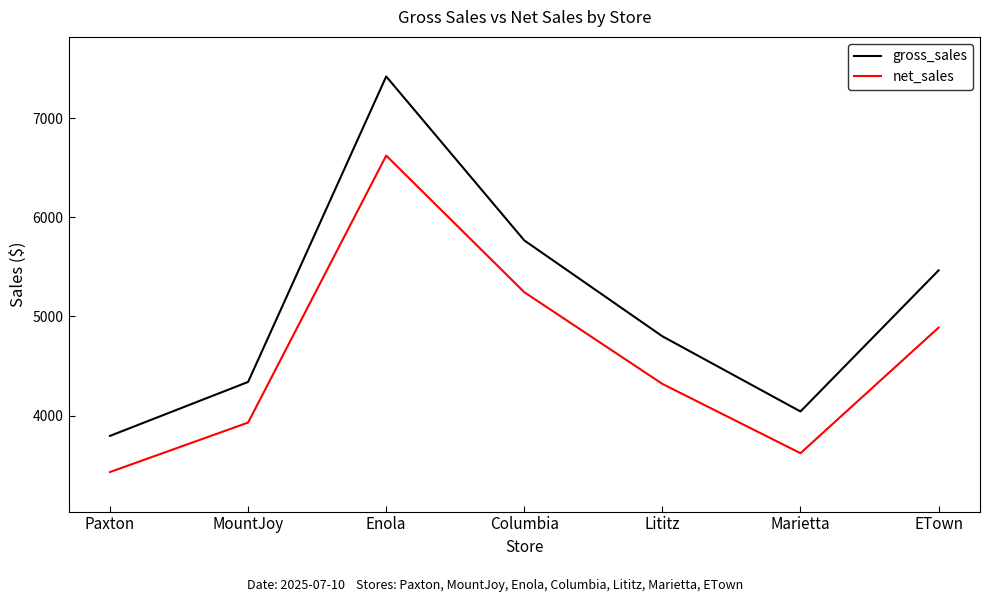

Which label corresponds to the smallest value in the chart?

Paxton